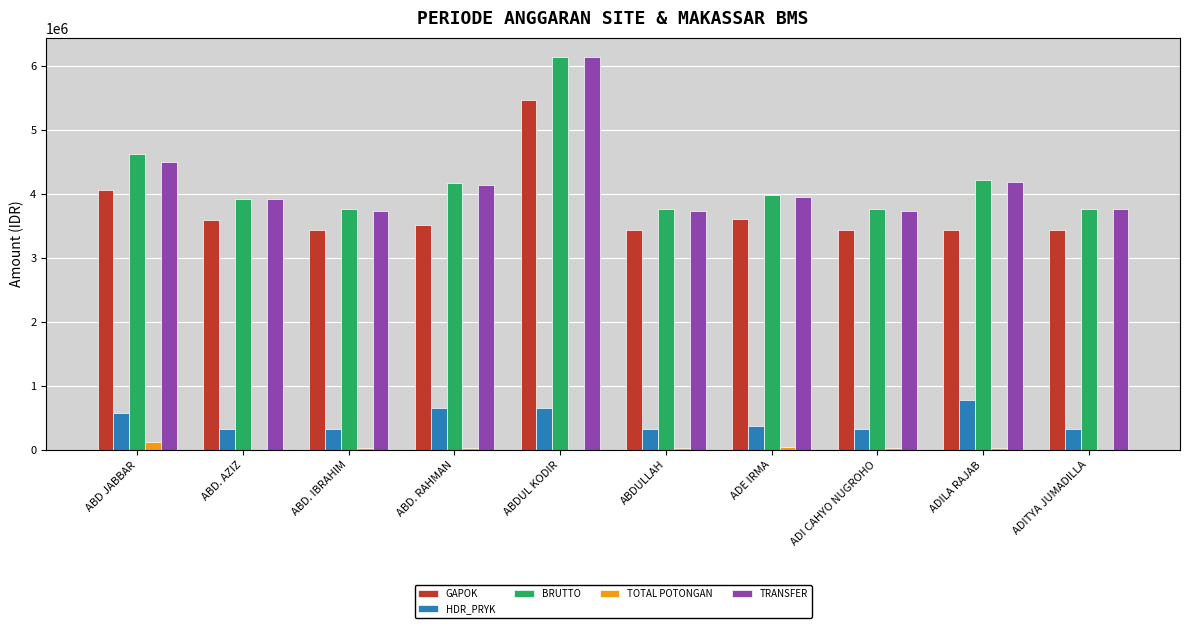

How many categories are shown in the chart?

10